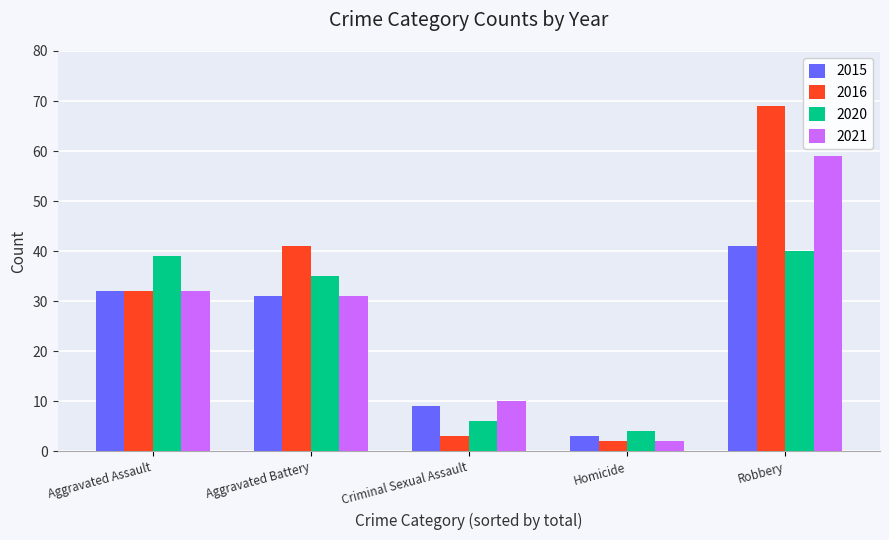

Which series has the largest total across all categories?

2016